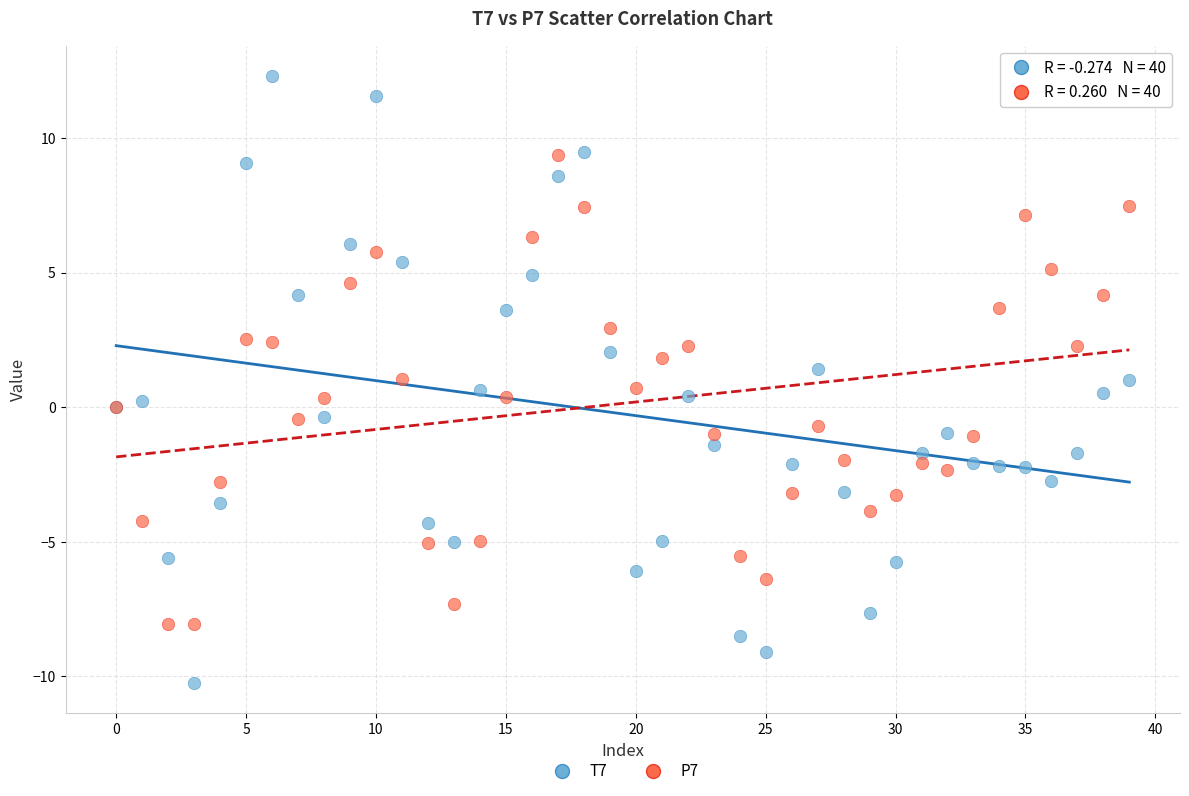

Which series reaches the maximum Y coordinate?

T7